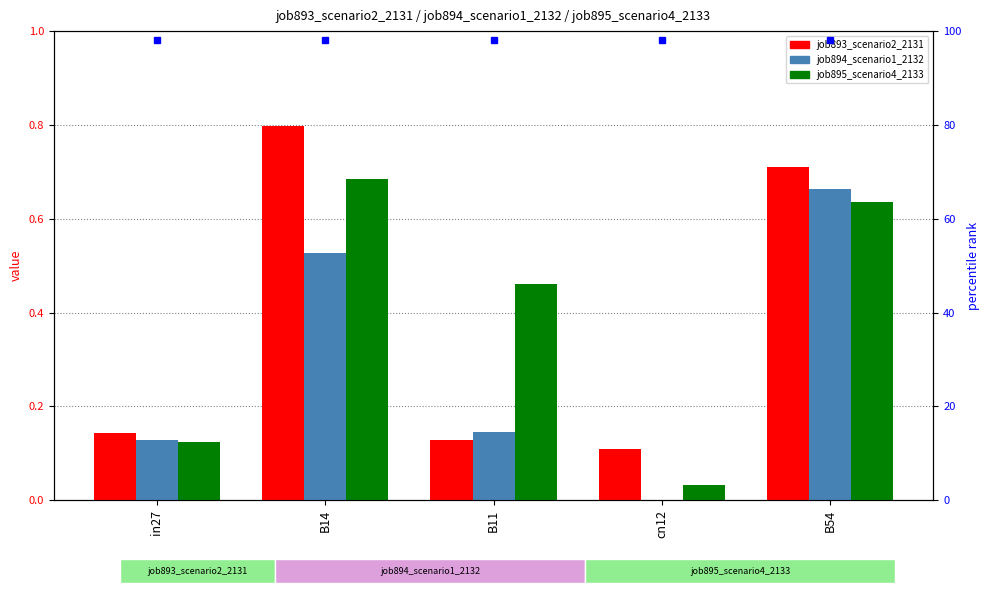

Which series changed the most between B14 and B11?

job893_scenario2_2131